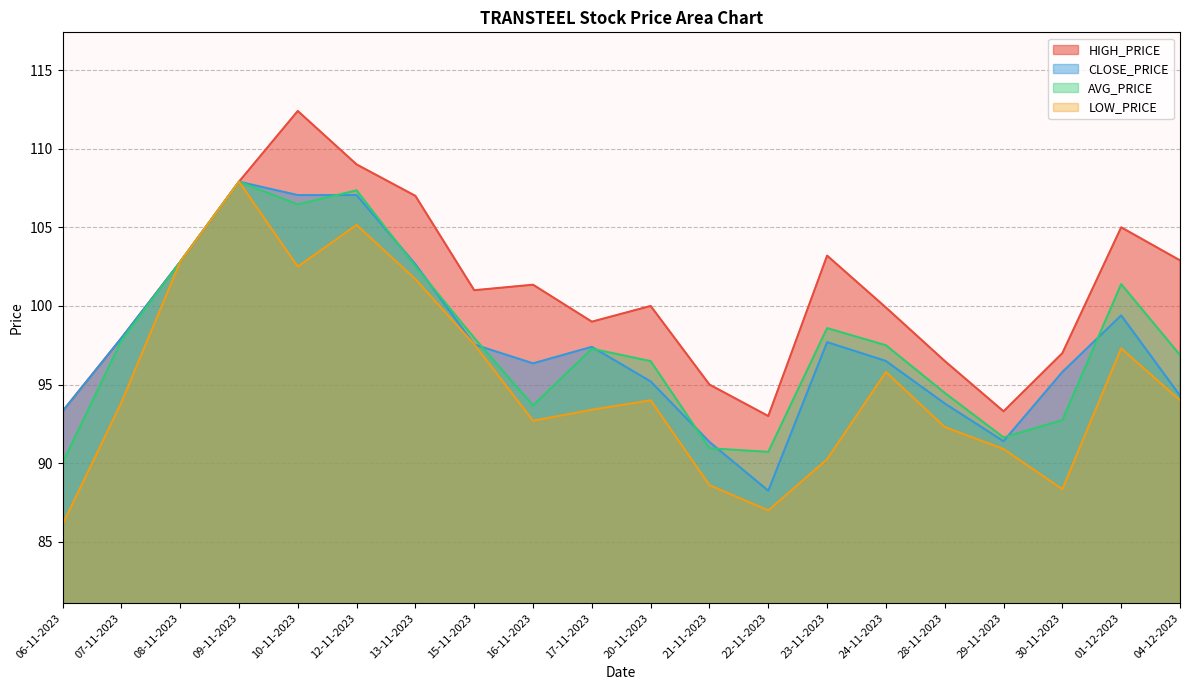

Reading right to left, list all the values displayed in this chart.

HIGH_PRICE: 102.9	105.0	97.0	93.3	96.5	99.9	103.2	93.0	95.0	100.0	99.0	101.3	101.0	107.0	109.0	112.4	107.9	102.8	98.0	93.3
CLOSE_PRICE: 94.3	99.4	95.8	91.4	93.8	96.5	97.7	88.2	91.3	95.2	97.4	96.3	97.5	102.7	107.0	107.0	107.9	102.8	98.0	93.3
AVG_PRICE: 96.9	101.4	92.7	91.6	94.5	97.5	98.6	90.7	91.0	96.5	97.3	93.7	98.0	102.5	107.3	106.5	107.9	102.8	97.8	90.0
LOW_PRICE: 94.0	97.3	88.3	90.9	92.3	95.8	90.2	87.0	88.6	94.0	93.4	92.7	97.5	101.7	105.2	102.5	107.9	102.8	93.8	86.1